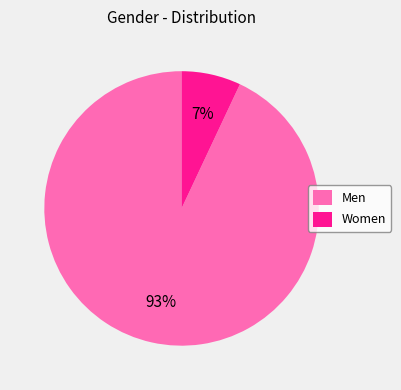

Is the sum of Men and Women greater than half?

Yes